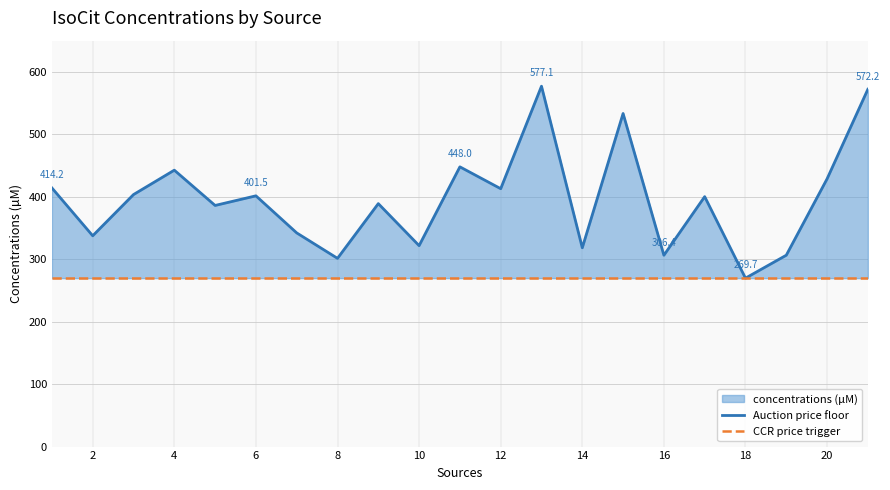

What is the smallest value displayed?

269.7